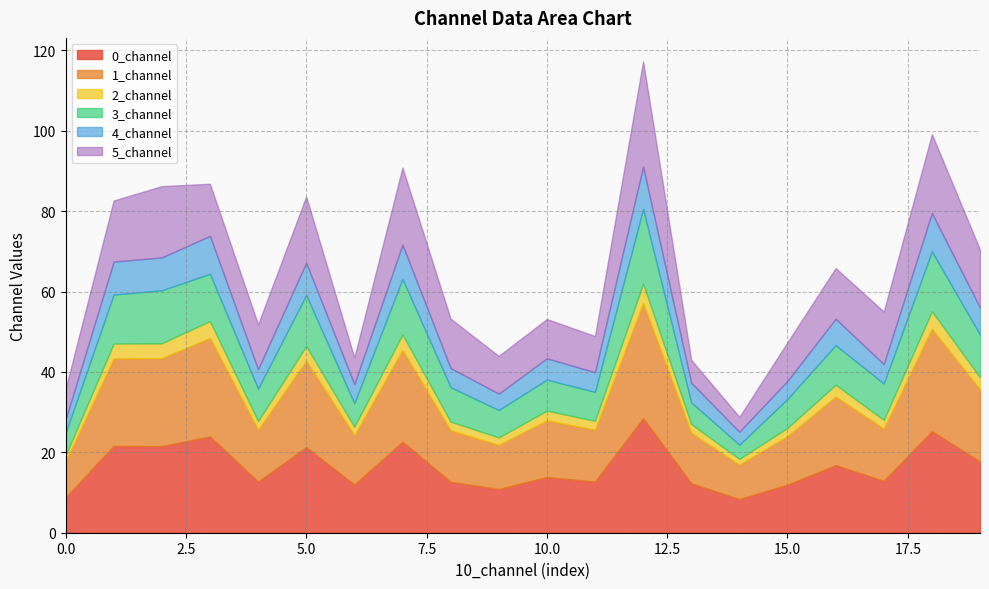

Reading right to left, transcribe all the data shown in this chart.

0_channel: 17.7	25.2	12.9	16.8	12.0	8.3	12.3	28.5	12.7	13.8	10.8	12.7	22.6	12.0	21.3	12.7	23.9	21.5	21.6	8.8
1_channel: 18.0	25.5	13.0	17.1	12.1	8.6	12.6	28.7	12.9	14.1	11.0	12.8	22.9	12.3	21.5	12.9	24.5	21.9	21.8	8.9
2_channel: 3.0	4.3	2.2	2.9	2.0	1.4	2.2	4.8	2.2	2.4	1.8	2.2	3.8	2.1	3.6	2.2	4.2	3.7	3.7	1.5
3_channel: 10.6	14.9	9.0	9.8	7.2	3.5	5.4	18.6	7.2	7.7	6.8	8.6	13.8	5.9	12.7	8.0	11.8	13.2	12.2	5.6
4_channel: 6.7	9.5	4.8	6.6	4.5	3.2	4.9	10.5	4.9	5.3	4.1	4.8	8.5	4.7	8.0	4.8	9.4	8.2	8.2	3.3
5_channel: 14.4	19.7	13.1	12.6	9.6	3.7	5.7	26.2	9.0	9.8	9.4	12.3	19.2	6.6	16.5	11.2	13.0	17.7	15.2	7.6